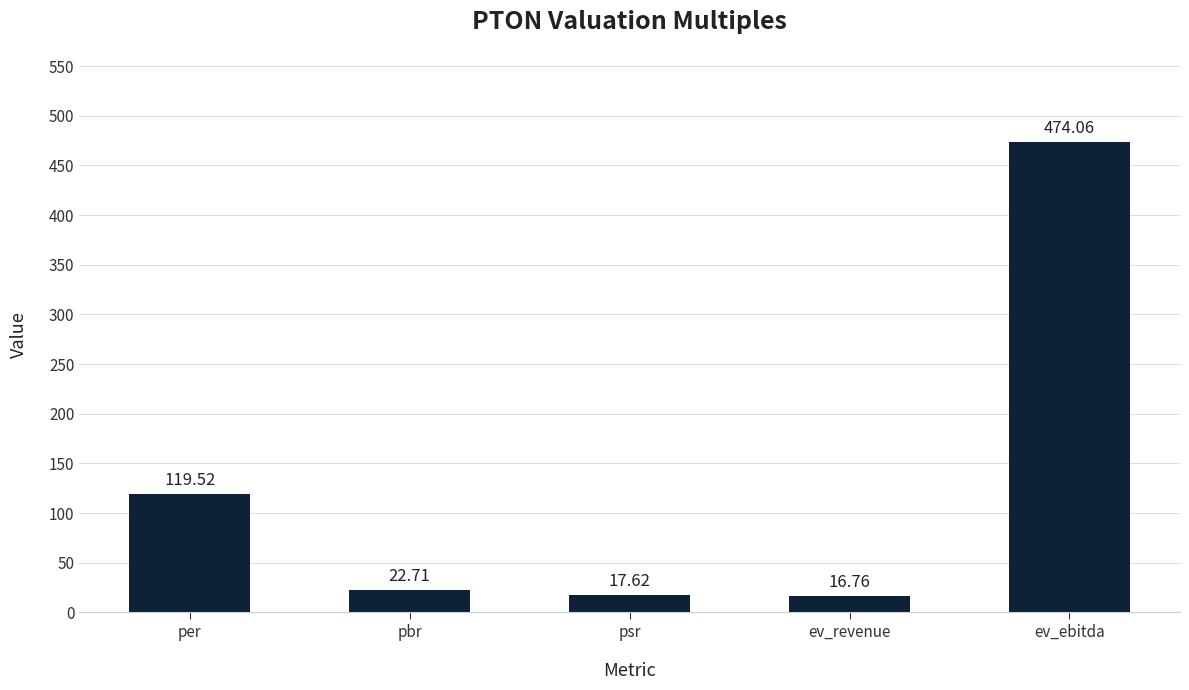

What is the approximate value at per?

119.5